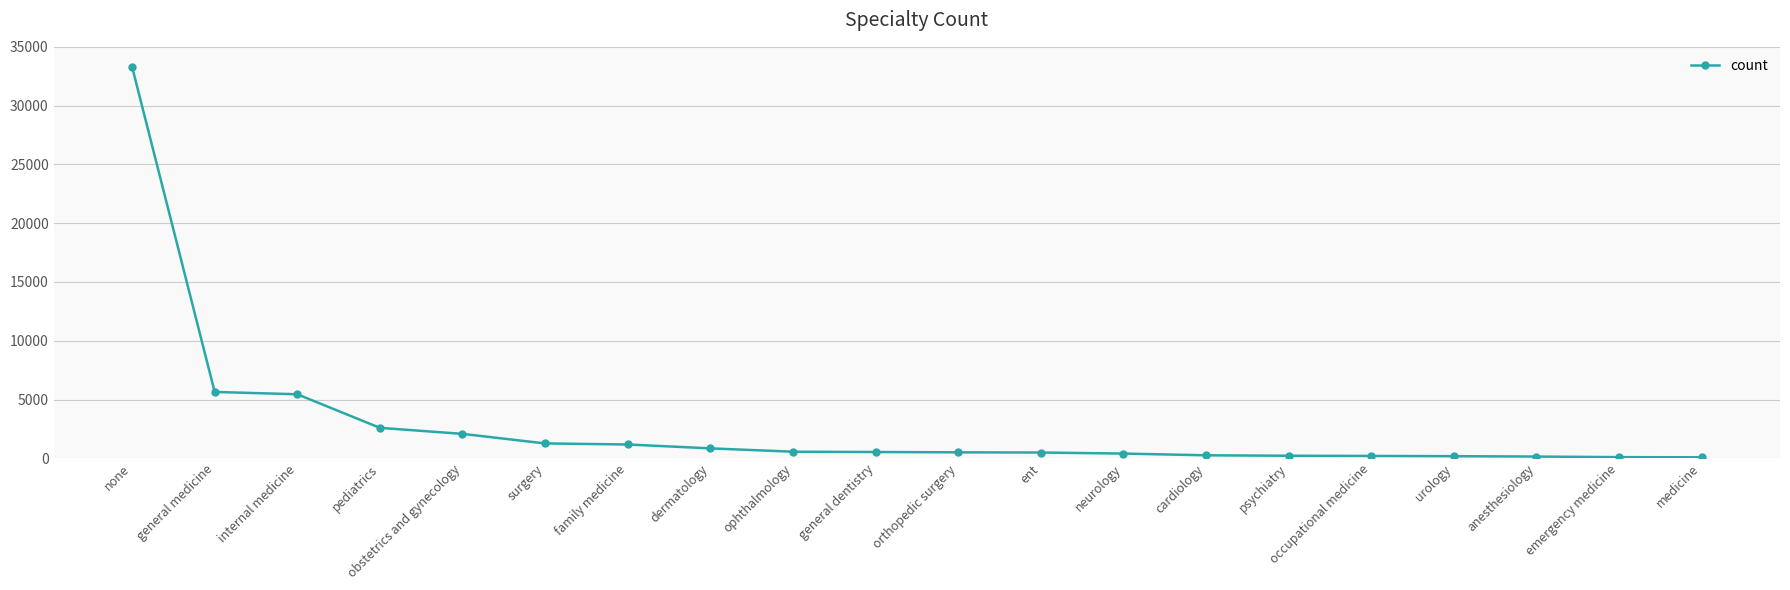

How many lines are shown in the chart?

1